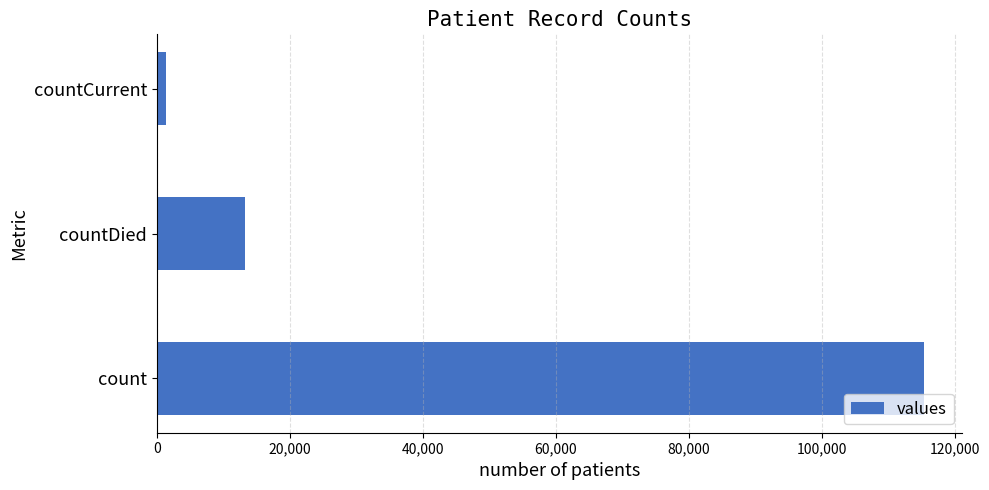

List the labels in order of value, smallest first.

countCurrent, countDied, count